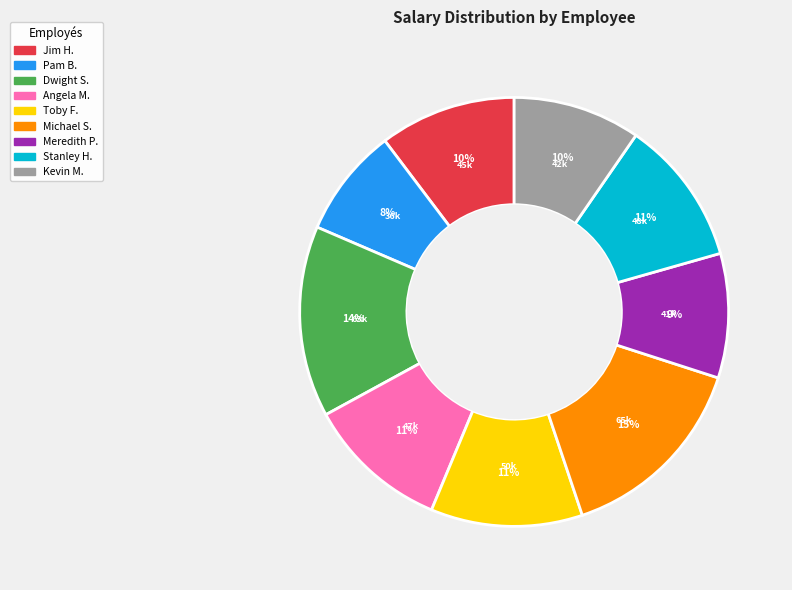

Does any single category account for the majority?

No